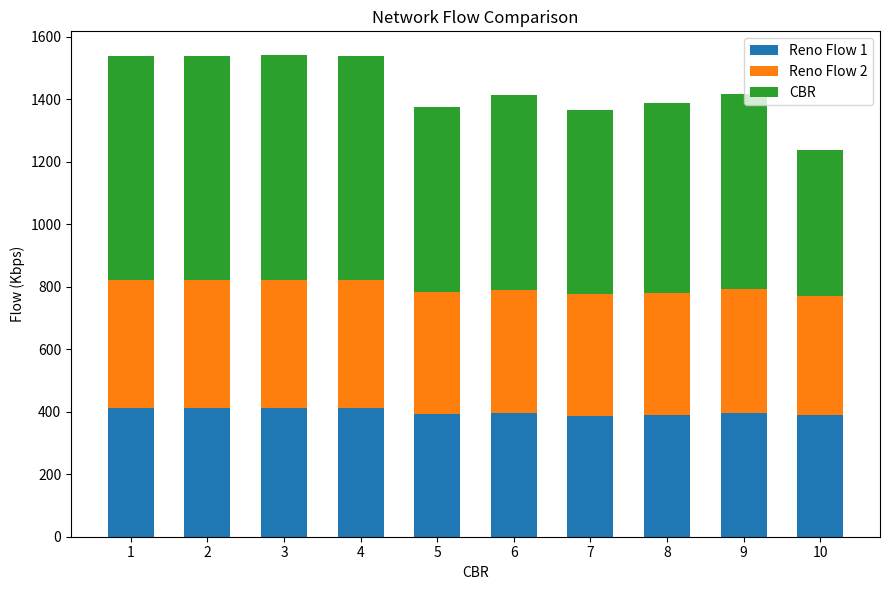

What is the total value across all series at 3?

1541.0